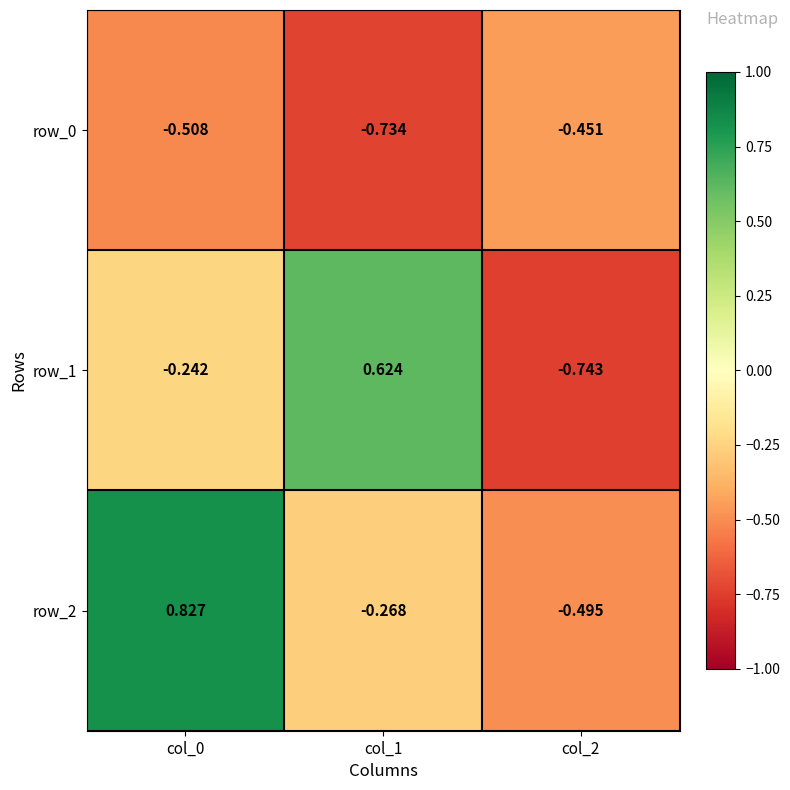

True or false: row_2 has a value of -0.9 at col_2.

False